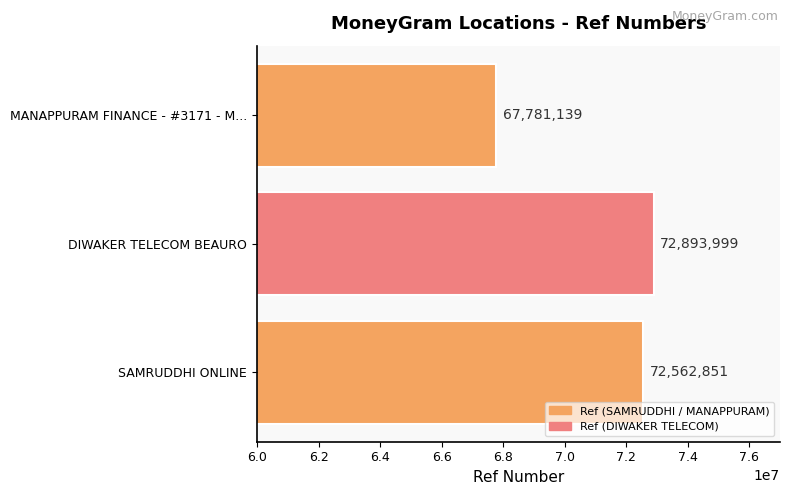

Are the bars horizontal?

Yes